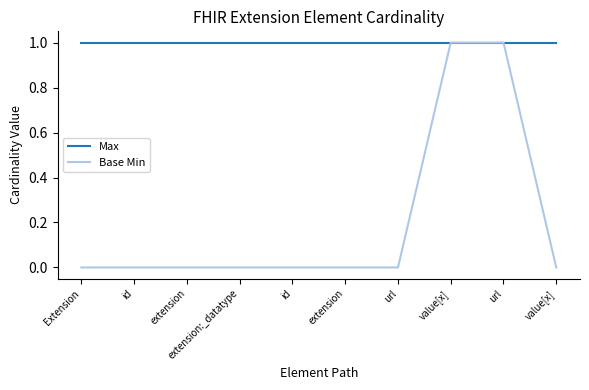

Which series has the widest spread of values?

Base Min